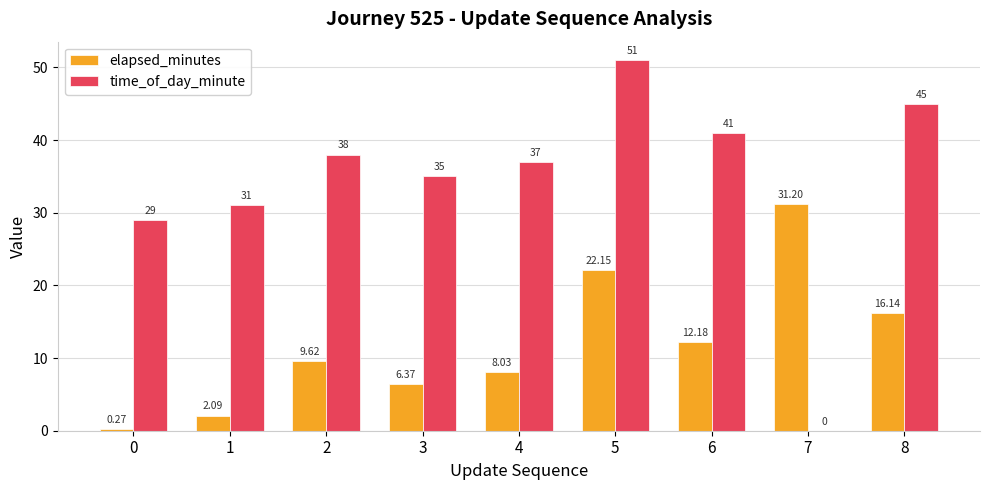

How many groups of bars are there?

9